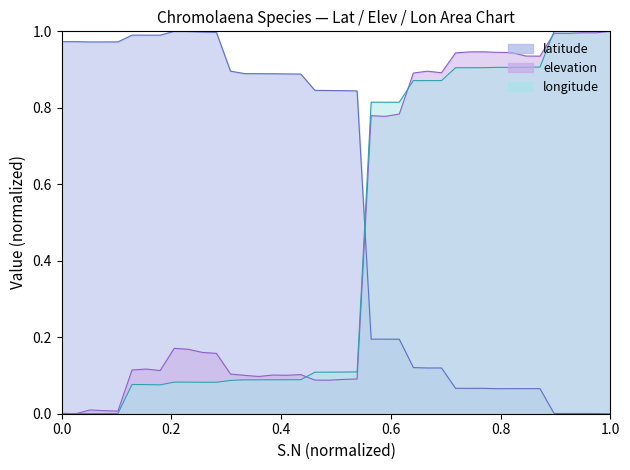

Does the chart display data point markers on the line(s)?

No